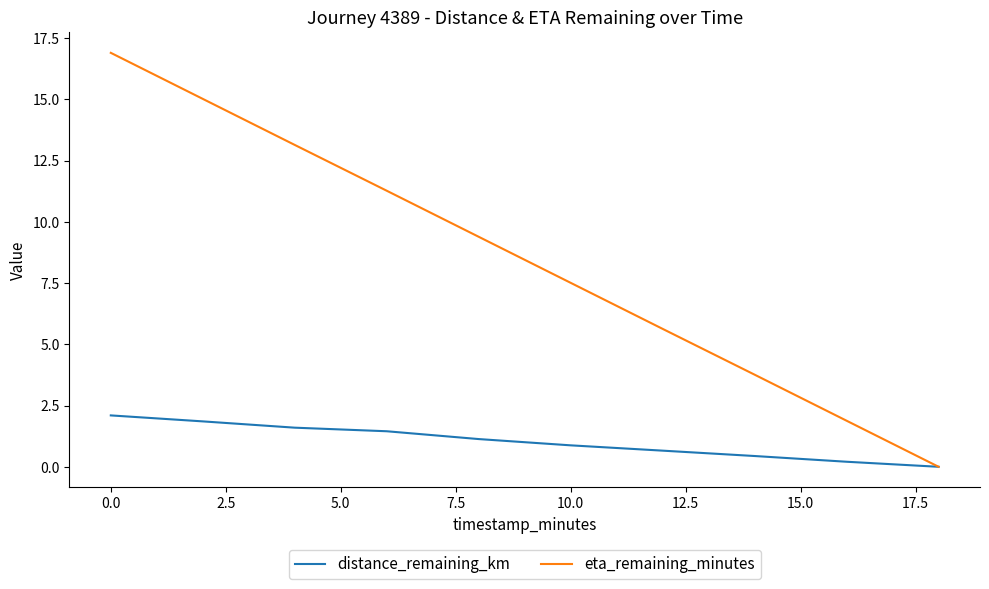

Which series has the largest total across all categories?

eta_remaining_minutes